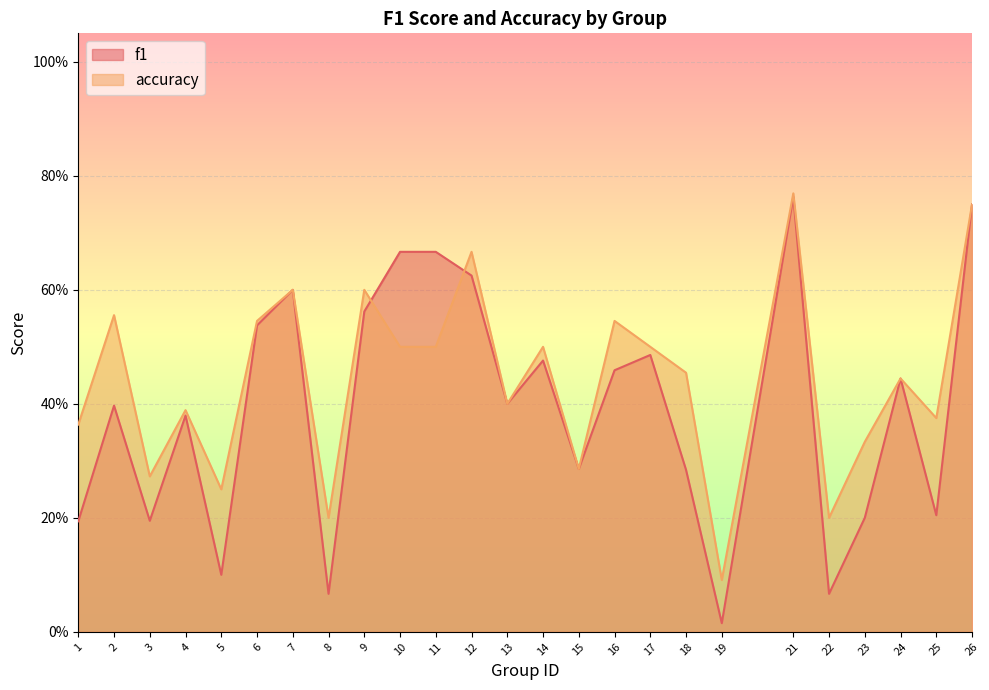

True or false: f1 has more than 2 points higher than both neighbors.

True